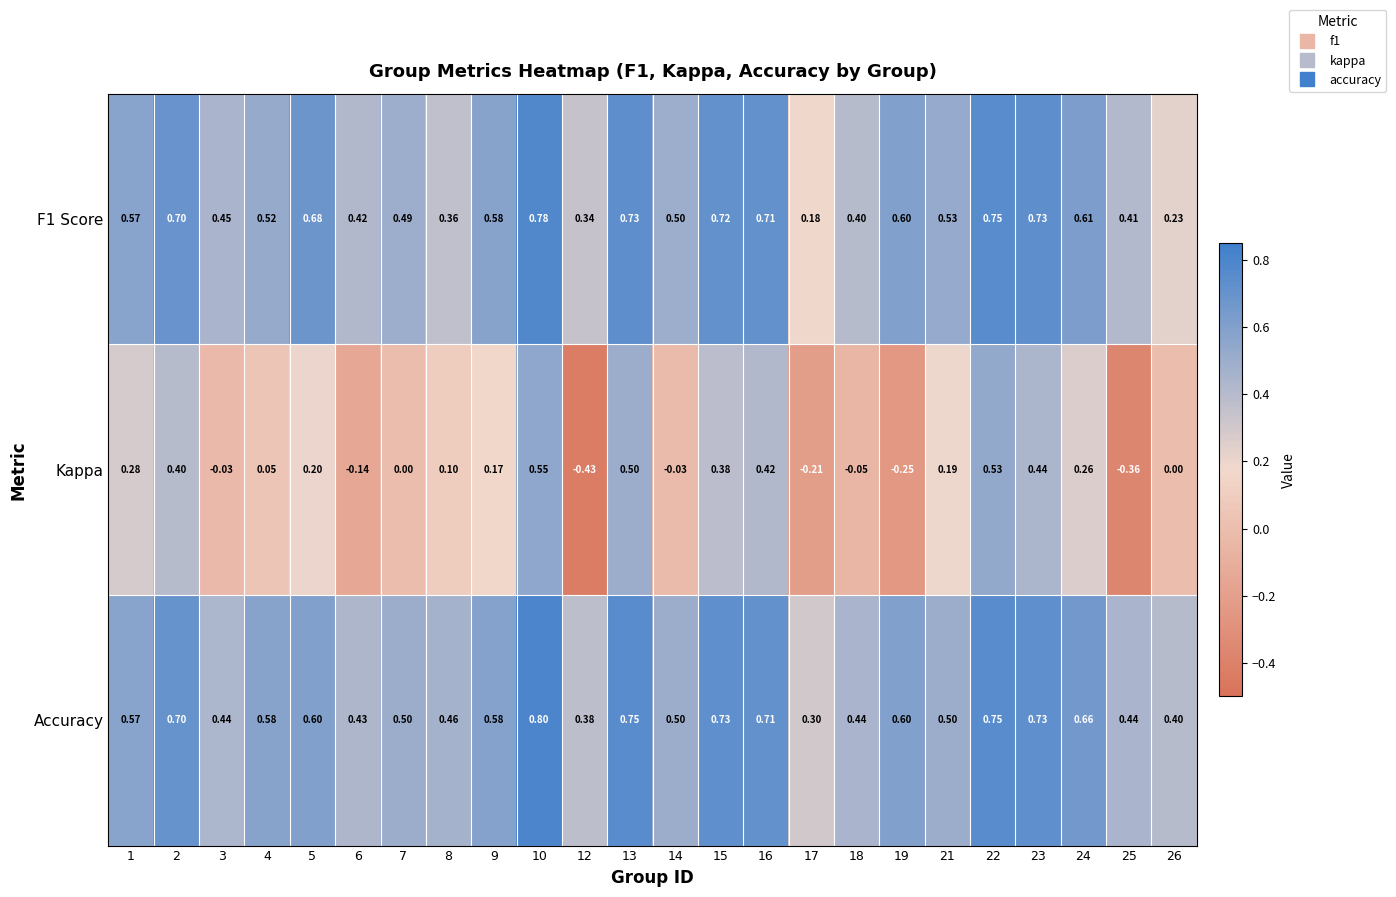

What is the difference between the highest and lowest values at 4?

0.5